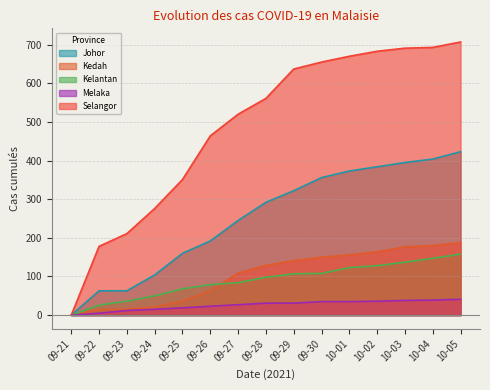

What are all the series names shown in the legend?

Johor, Kedah, Kelantan, Melaka, Selangor